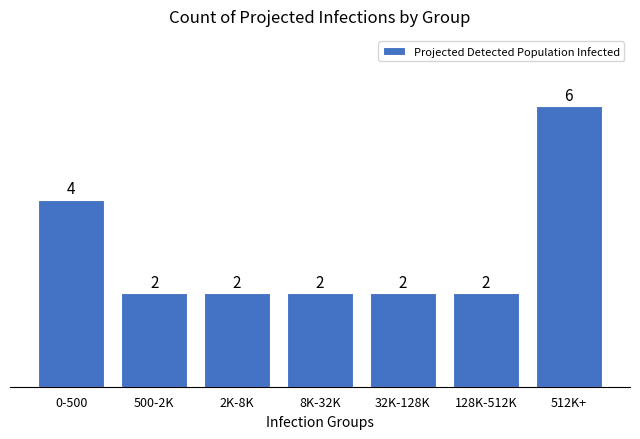

Reading right to left, what are all the values shown in this chart?

6	2	2	2	2	2	4